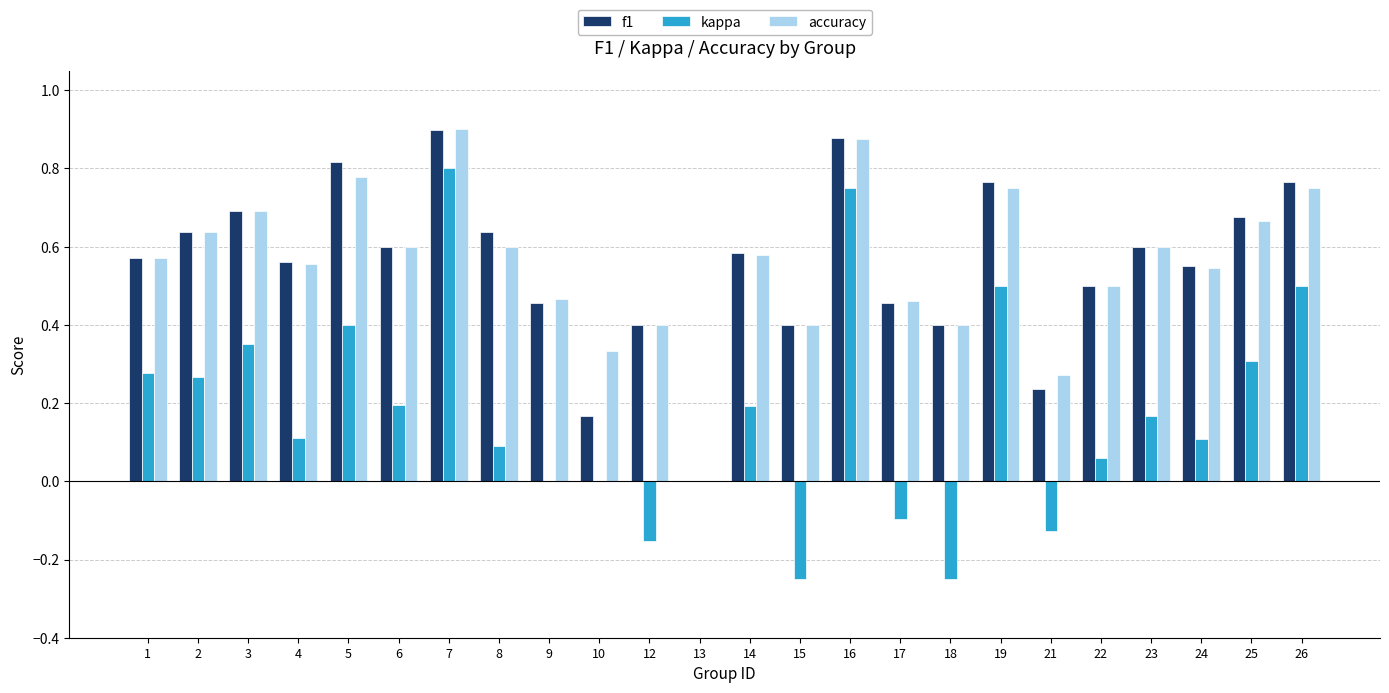

Is it true that accuracy equals 0.8 at 26?

True